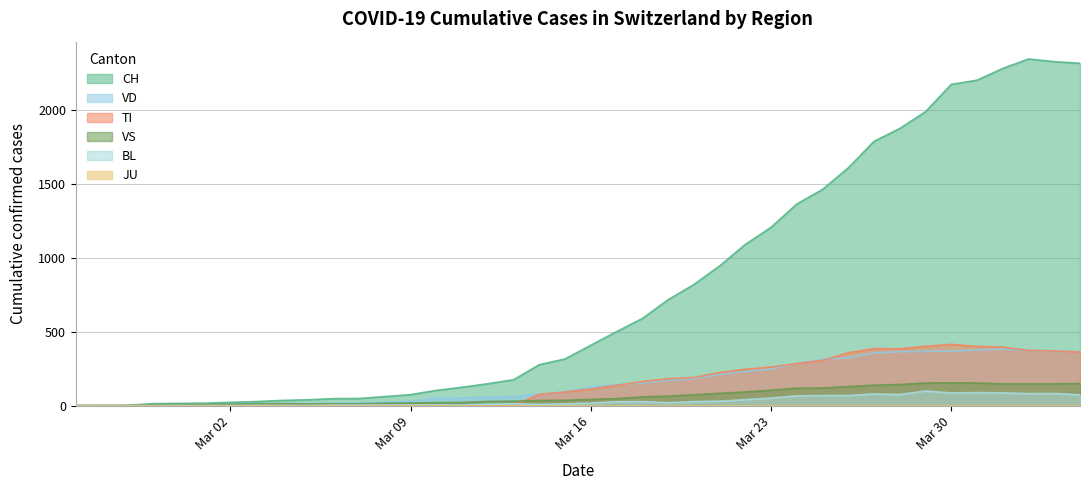

Which series has the widest spread of values?

CH